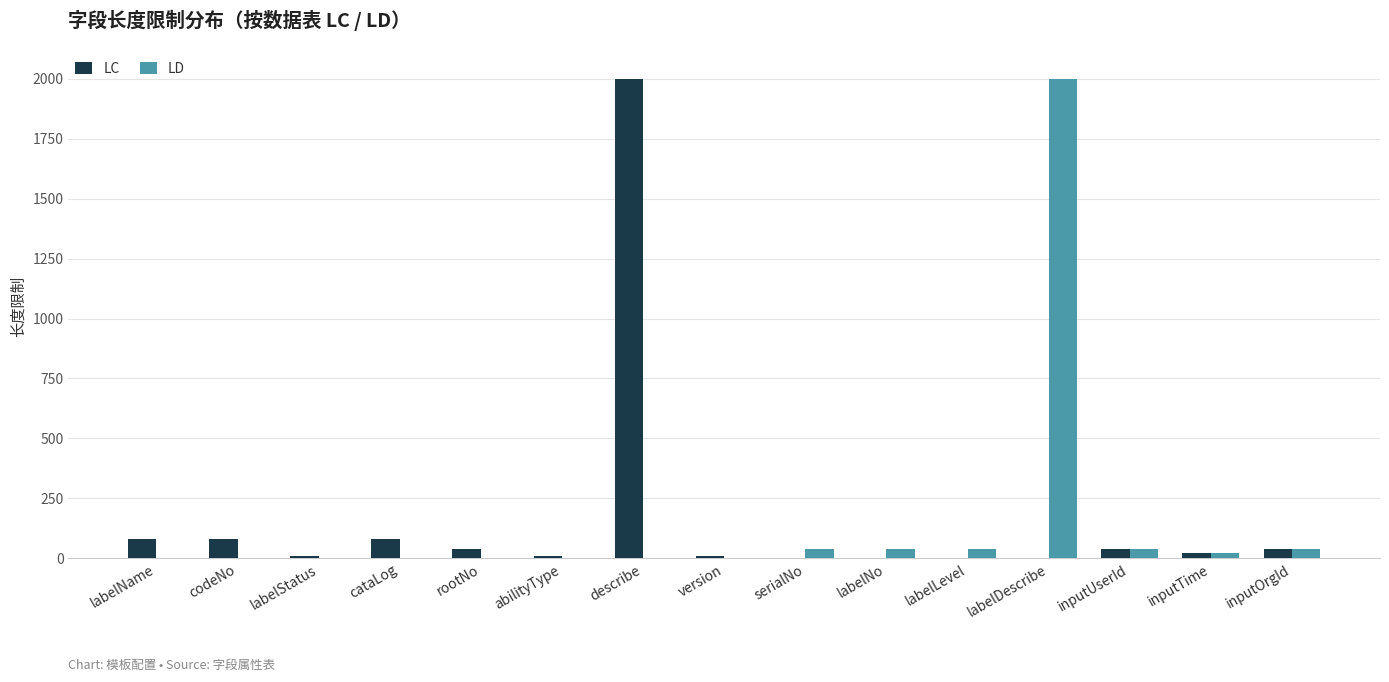

Reading right to left, transcribe all the data shown in this chart.

LC: inputOrgId=40	inputTime=20	inputUserId=40	labelDescribe=0	labelLevel=0	labelNo=0	serialNo=0	version=10	describe=2000	abilityType=10	rootNo=40	cataLog=80	labelStatus=10	codeNo=80	labelName=80
LD: inputOrgId=40	inputTime=20	inputUserId=40	labelDescribe=2000	labelLevel=40	labelNo=40	serialNo=40	version=0	describe=0	abilityType=0	rootNo=0	cataLog=0	labelStatus=0	codeNo=0	labelName=0